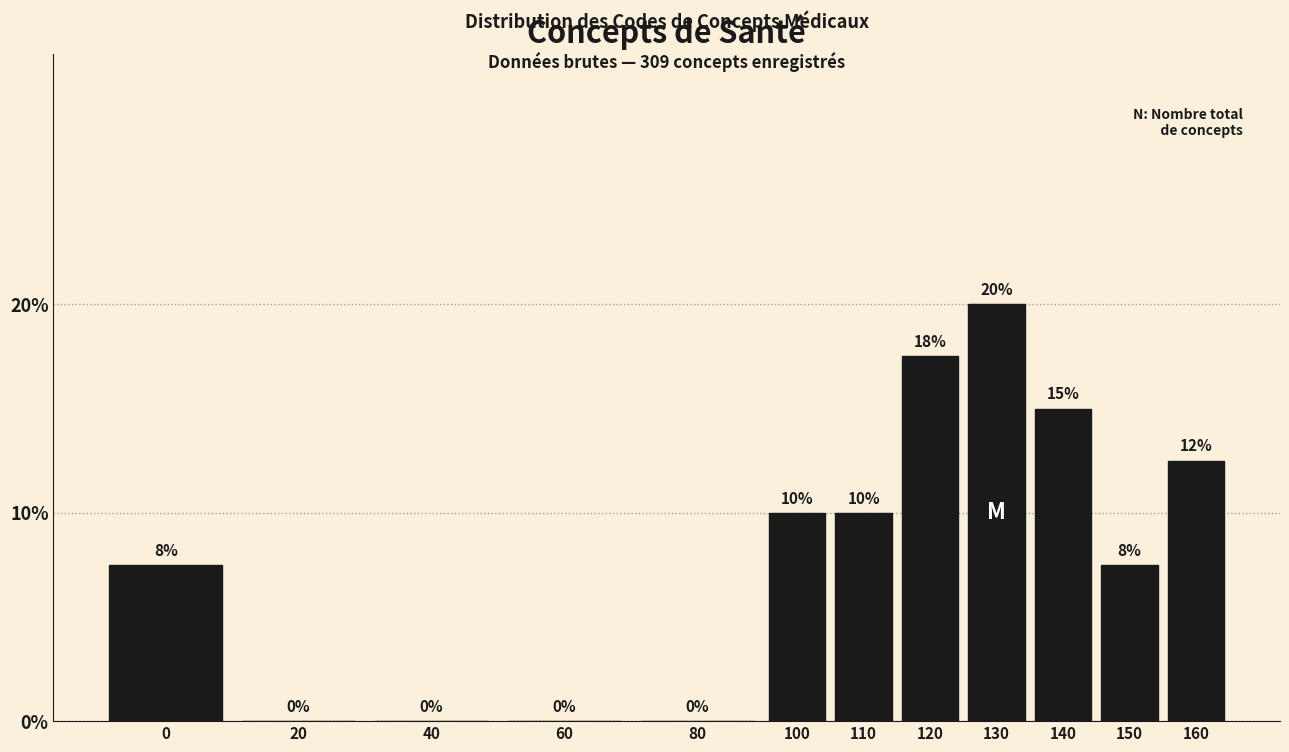

How many values are between 0 and 15?

10